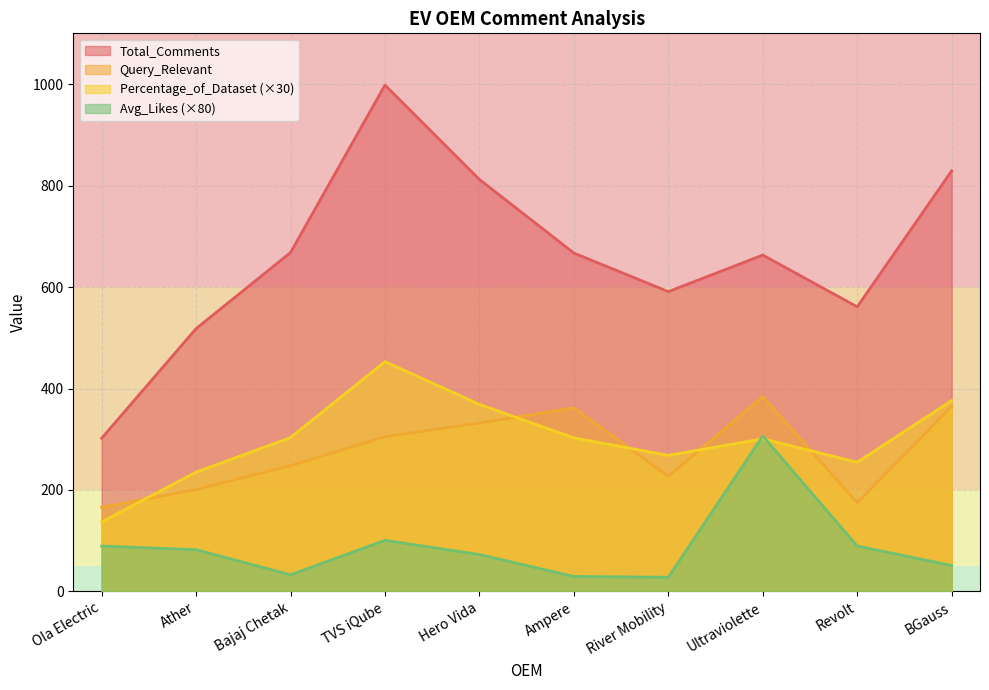

What is the sum of all Total_Comments values?

6609.0